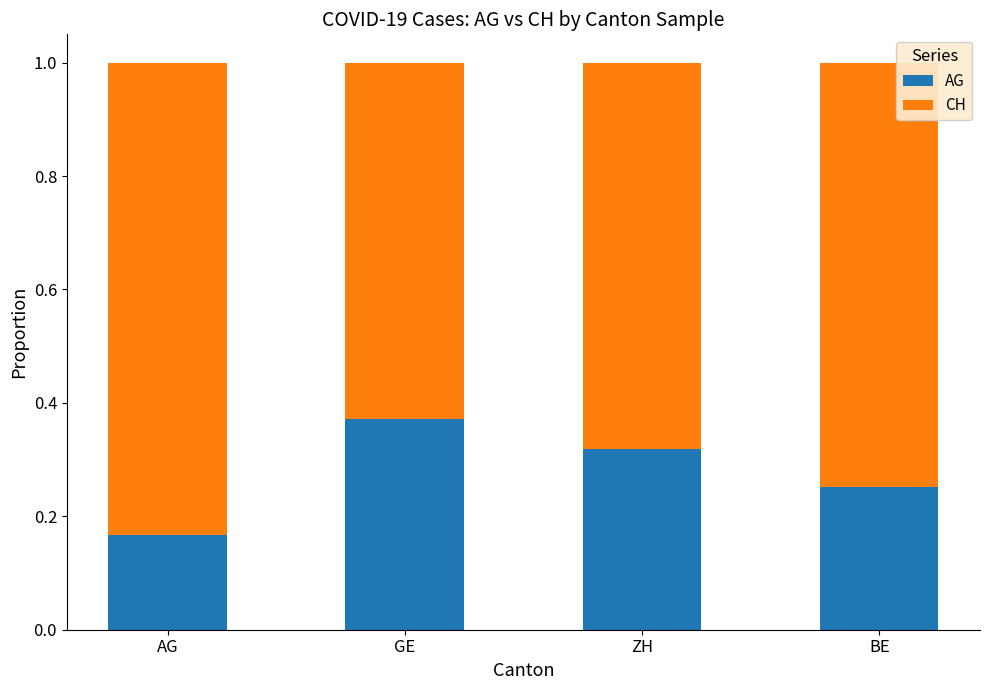

Where is AG nearest to the value 0?

AG